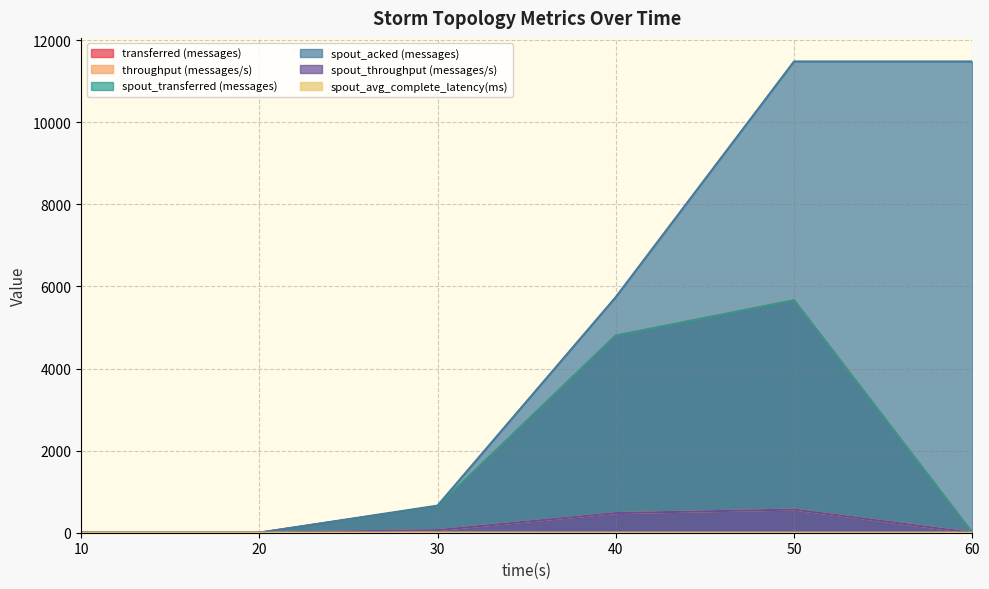

Reading left to right, list all the values displayed in this chart.

transferred (messages): 0.0	0.0	640.0	4800.0	5660.0	0.0
throughput (messages/s): 0.0	0.0	63.0	478.0	564.0	0.0
spout_transferred (messages): 0.0	0.0	640.0	4800.0	5660.0	0.0
spout_acked (messages): 0.0	0.0	660.0	5740.0	11480.0	11480.0
spout_throughput (messages/s): 0.0	0.0	63.0	478.0	564.0	0.0
spout_avg_complete_latency(ms): 0.0	0.0	3.3	1.9	1.6	1.6